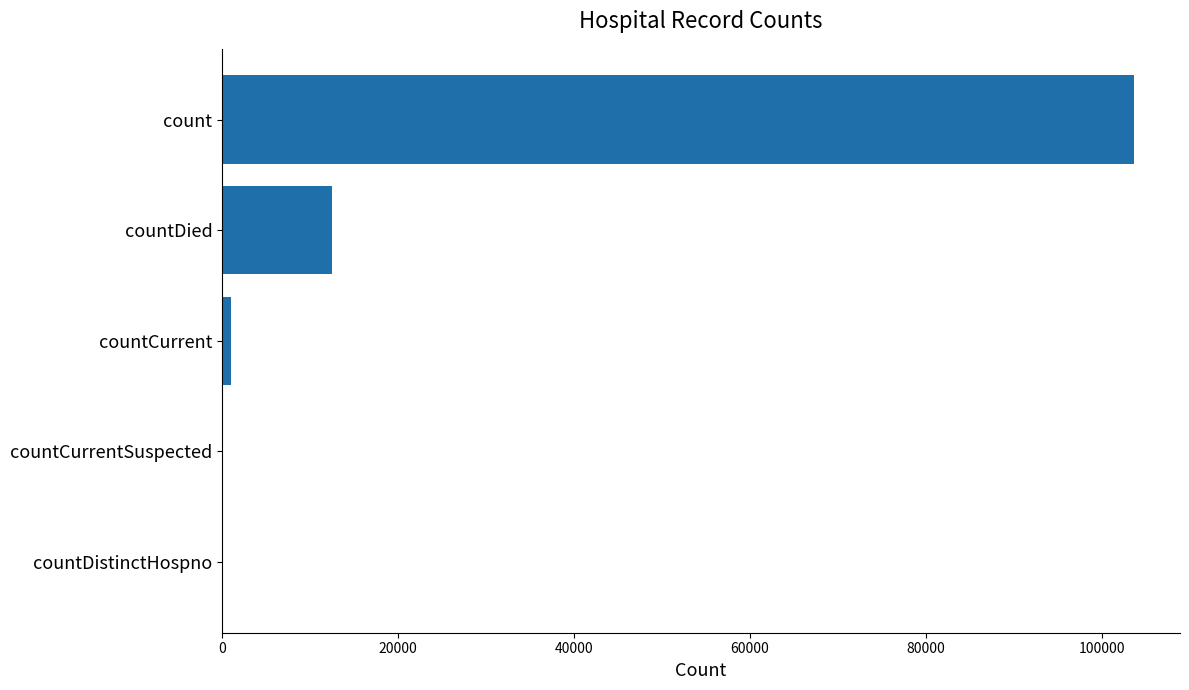

At which label is the value closest to 51853?

countDied